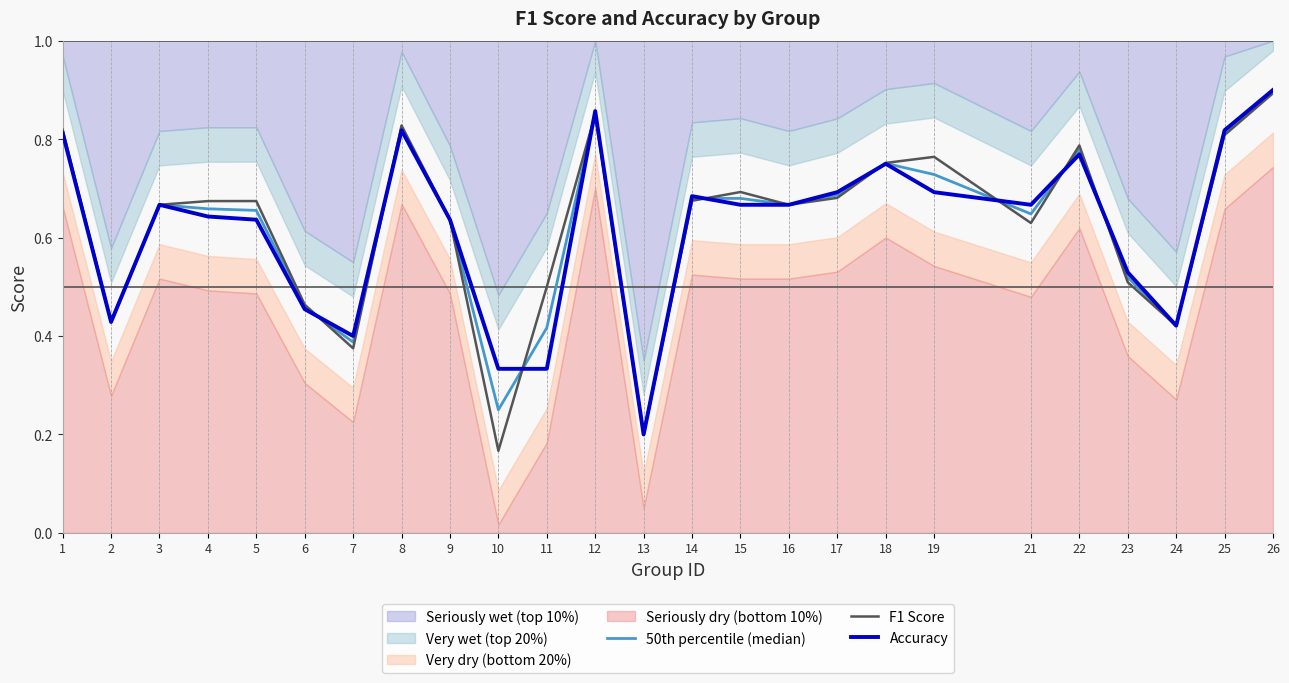

True or false: Accuracy has a value of 1.3 at 26.

False